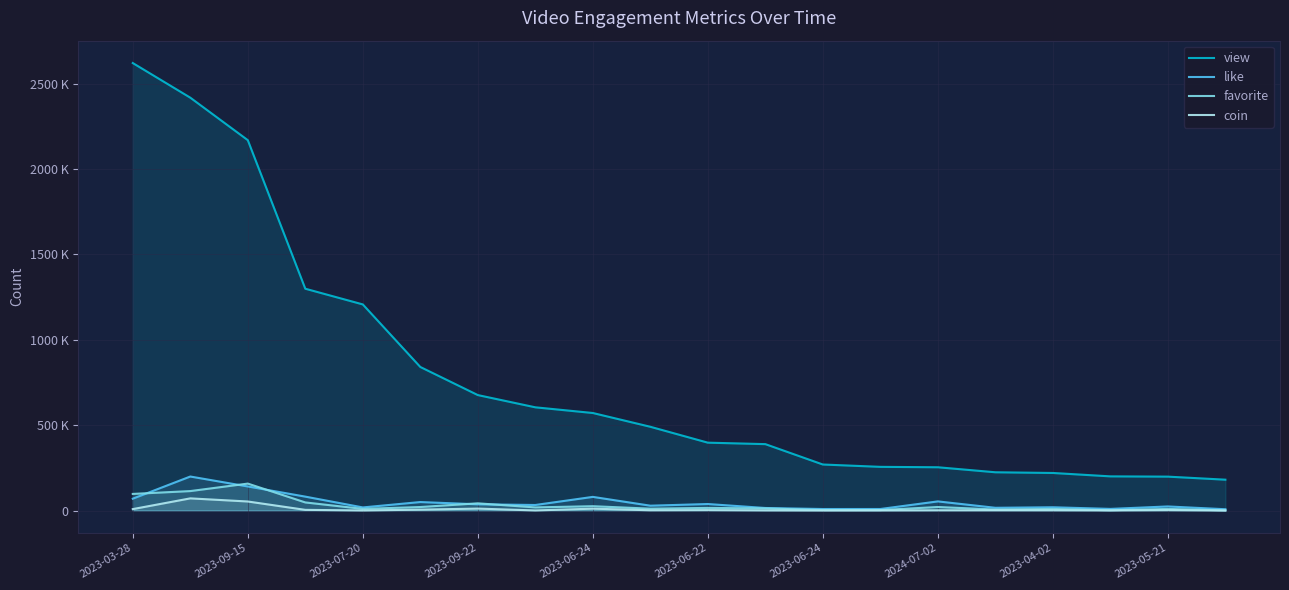

At which category does favorite reach its first local peak?

2023-09-15